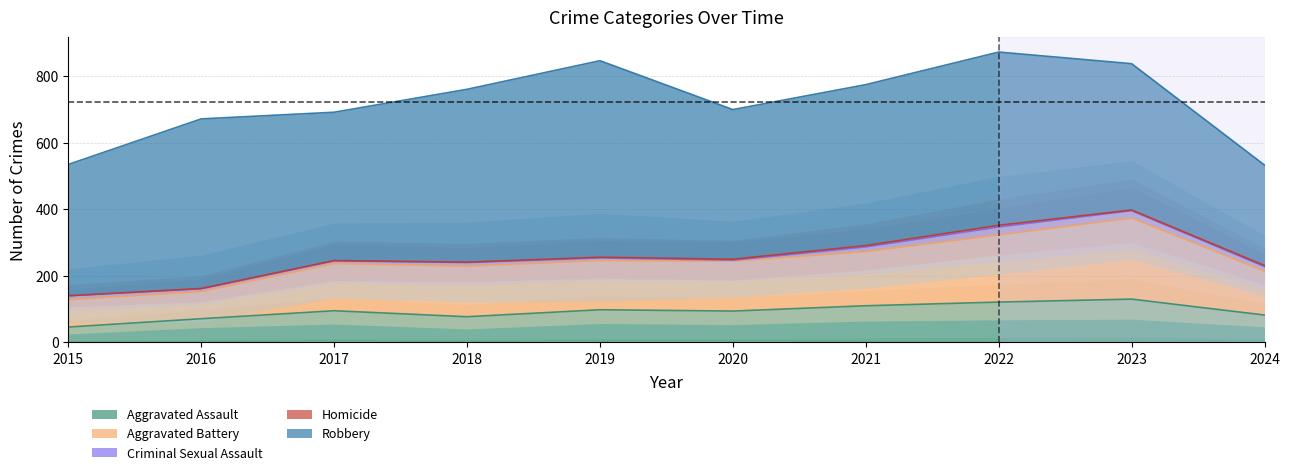

Which series has the widest spread of values?

Robbery